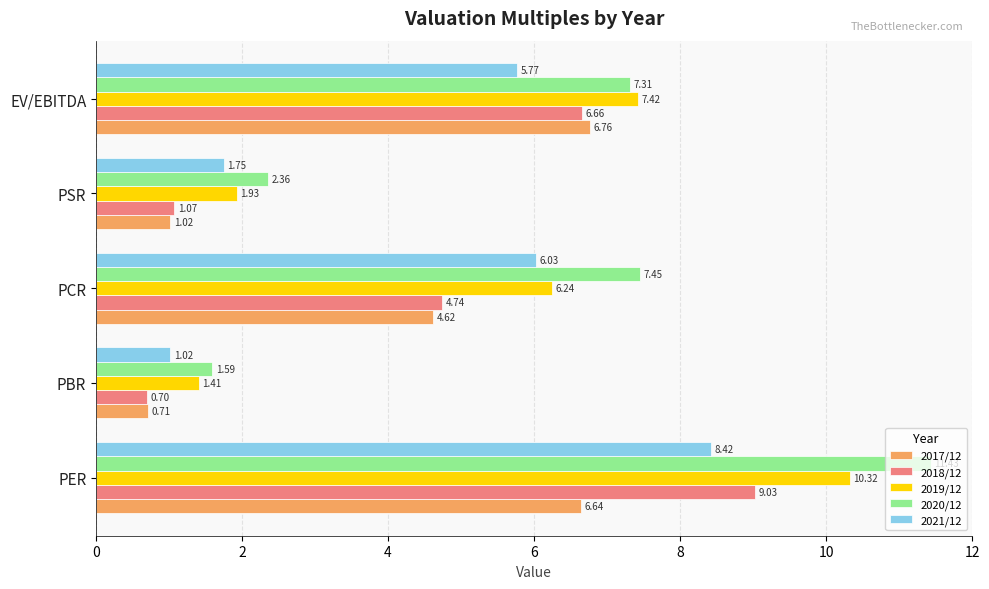

What is the difference between the 2018/12 values at PBR and PCR?

4.0